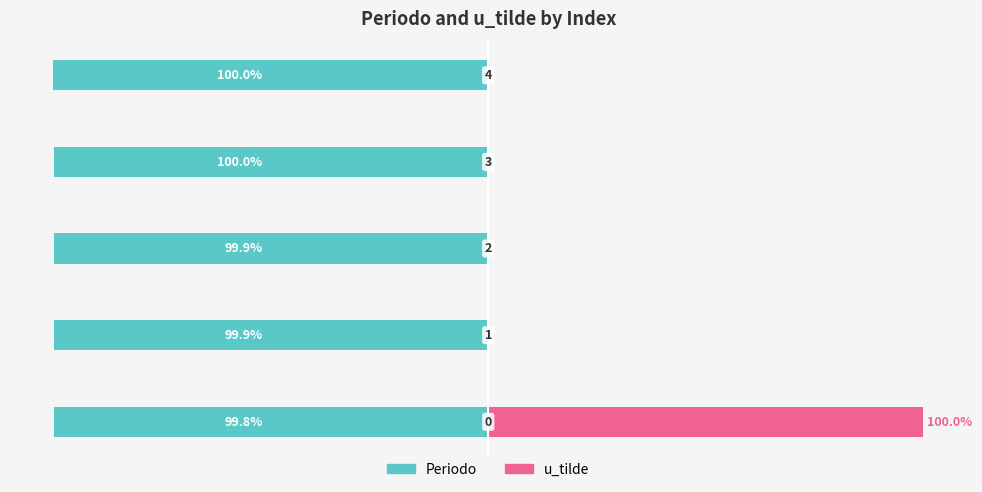

At 1, list the series in order from smallest to largest.

Periodo, u_tilde